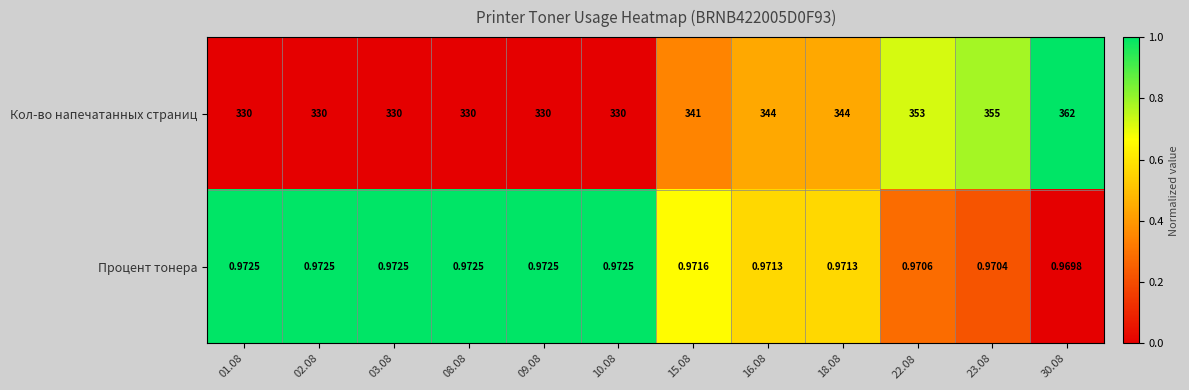

Is the value of Процент тонера at 10.08 greater than the value of Кол-во напечатанных страниц at 01.08?

No